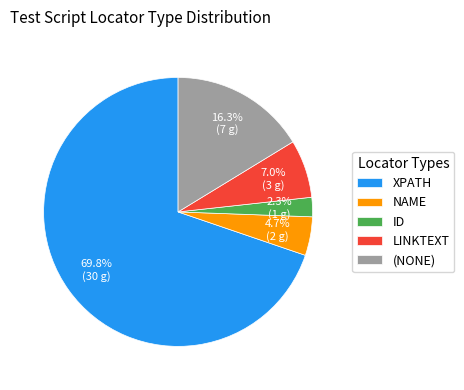

Is (NONE) the majority of the pie?

No